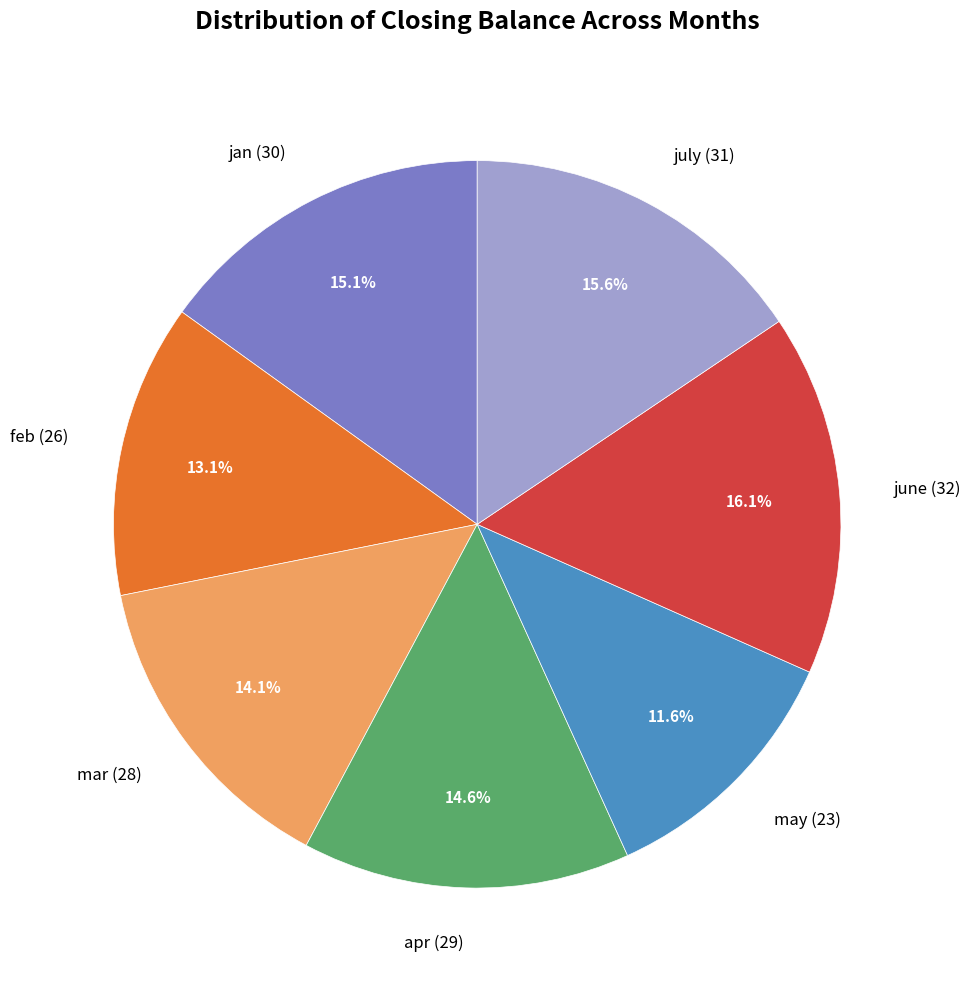

To the nearest percent, what is the difference between the may and apr slice percentages?

3%